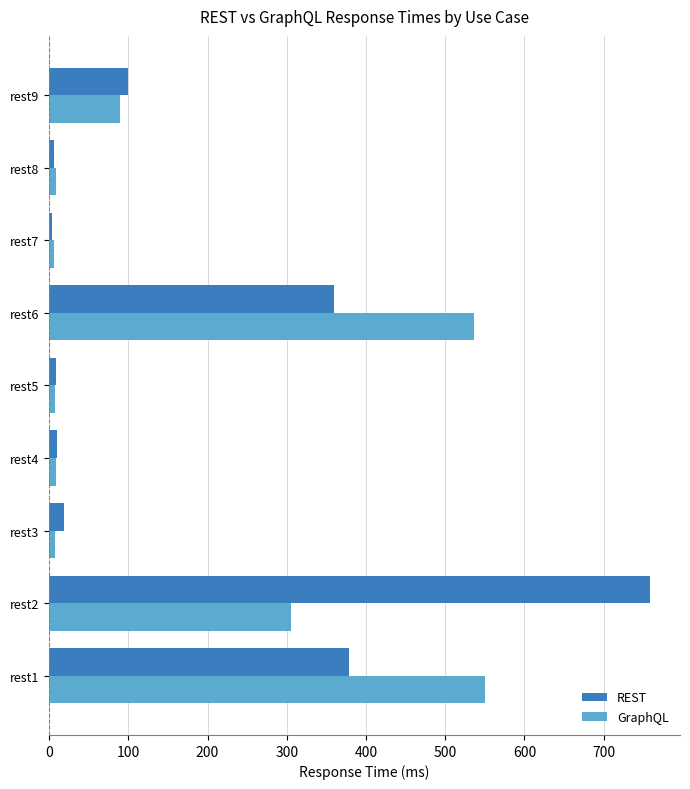

What is the difference between the maximum and minimum values in the REST series?

754.2